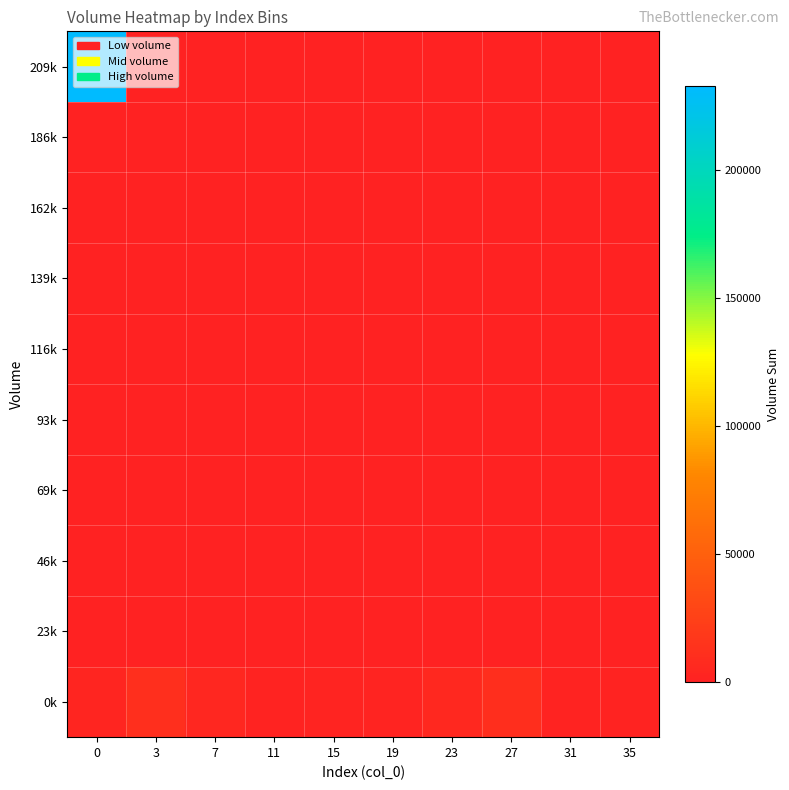

How many categories are shown in the chart?

10